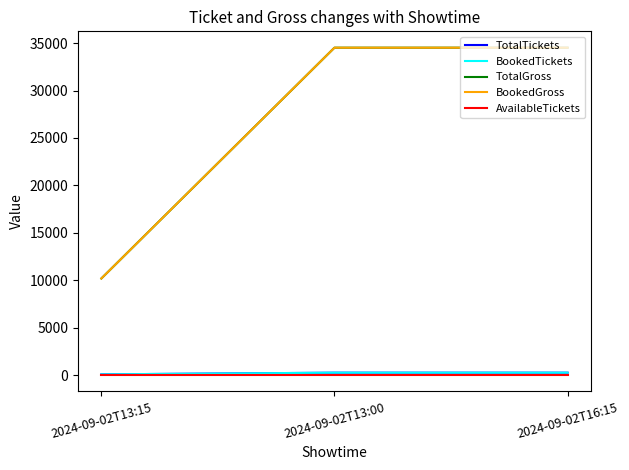

Reading left to right, extract all data points from this chart.

TotalTickets: 70	244	244
BookedTickets: 70	244	244
TotalGross: 10180	34520	34520
BookedGross: 10180	34520	34520
AvailableTickets: 0	0	0